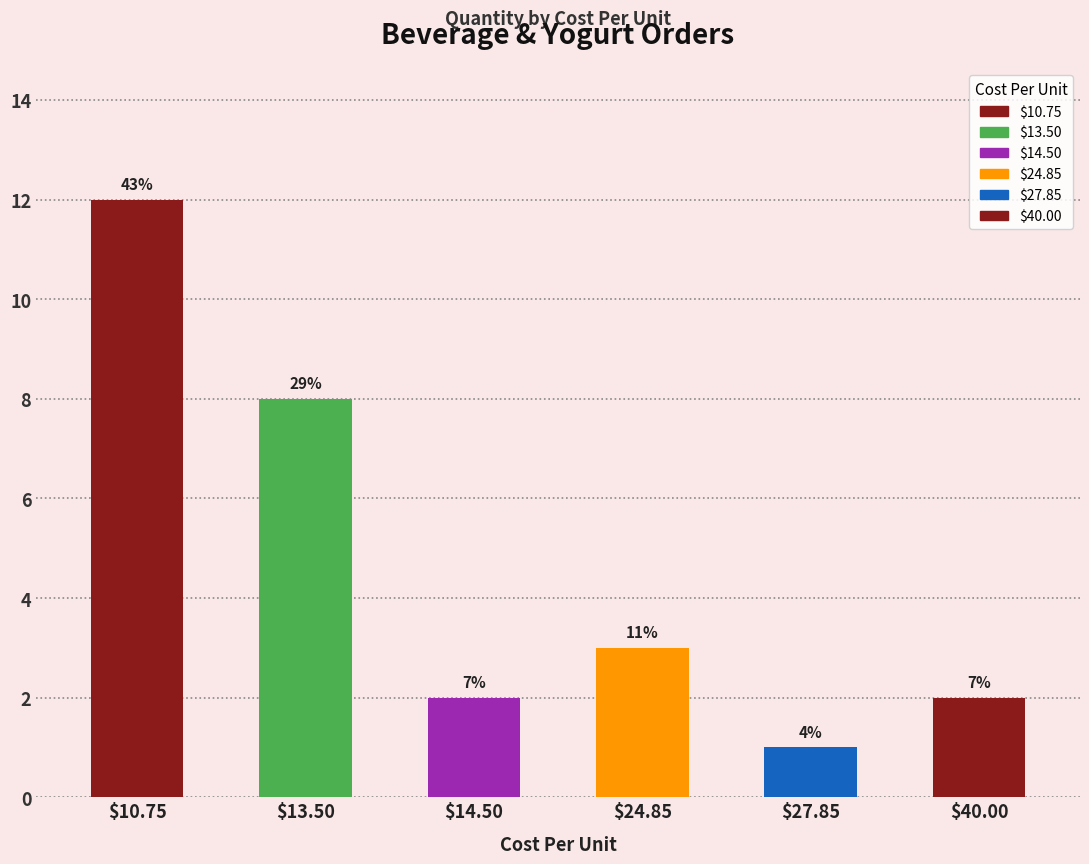

How many categories are shown in the chart?

6